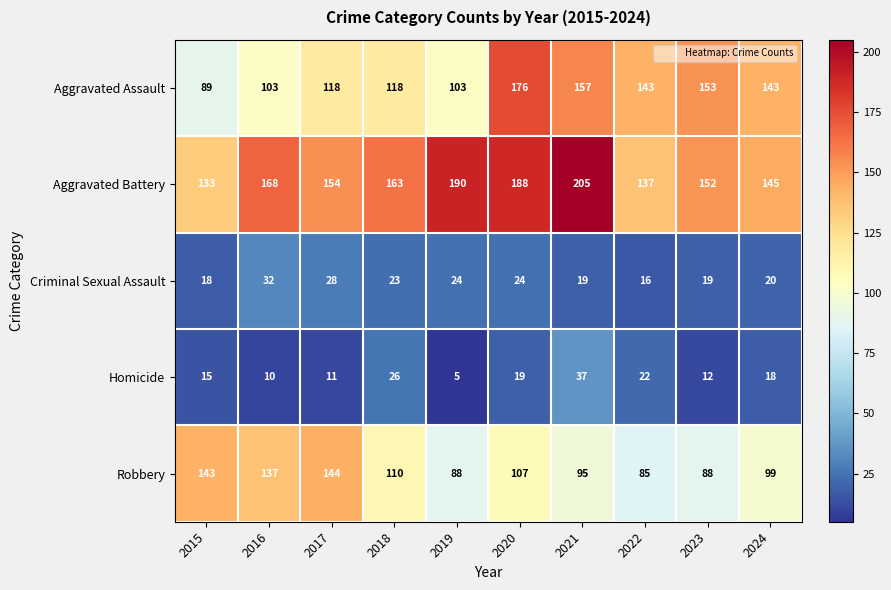

True or false: Homicide has a value of 5 at 2019.

True